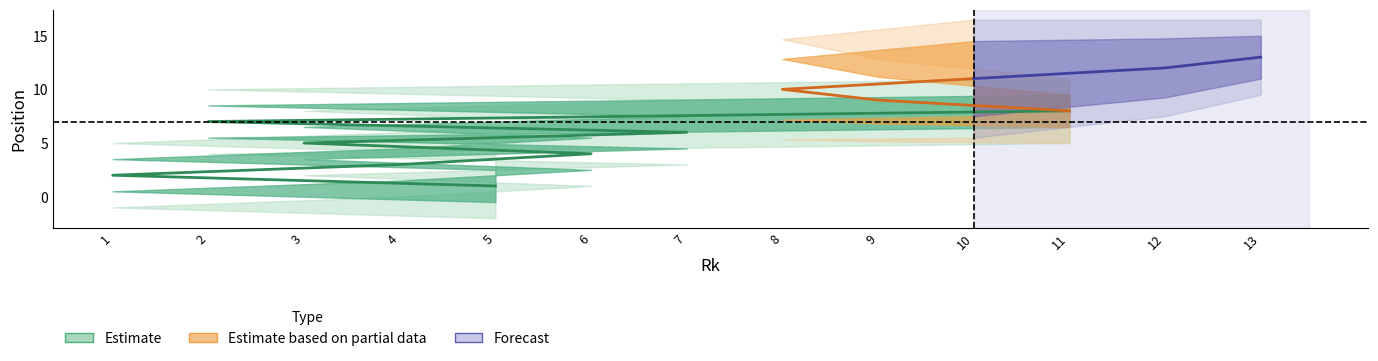

Between 1 and 13, which is larger?

13